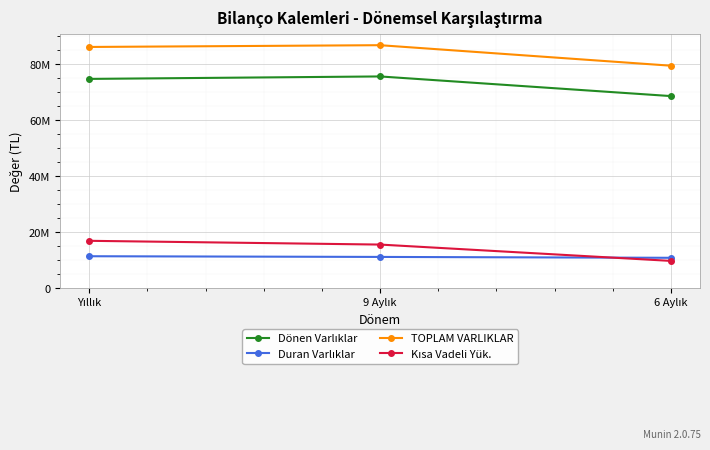

Does the chart have visible grid lines?

Yes